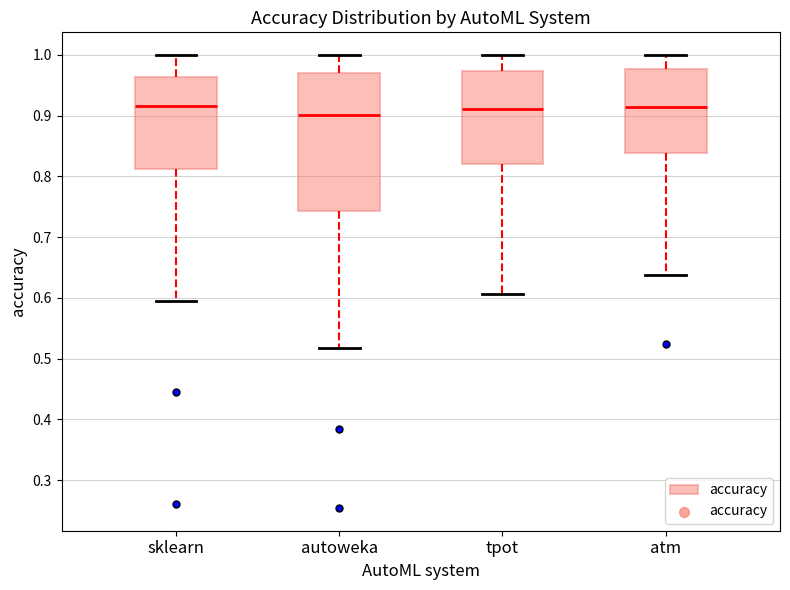

Reading left to right, read every box against the y-axis: the position of its median line, the range the box covers, and the ends of its whiskers. The values are not printed on the chart, so give them approximately, as read against the axis.

sklearn: median 0.92, box 0.81 to 0.96, whiskers 0.60 to 1.00
autoweka: median 0.90, box 0.74 to 0.97, whiskers 0.52 to 1.00
tpot: median 0.91, box 0.82 to 0.97, whiskers 0.61 to 1.00
atm: median 0.91, box 0.84 to 0.98, whiskers 0.64 to 1.00